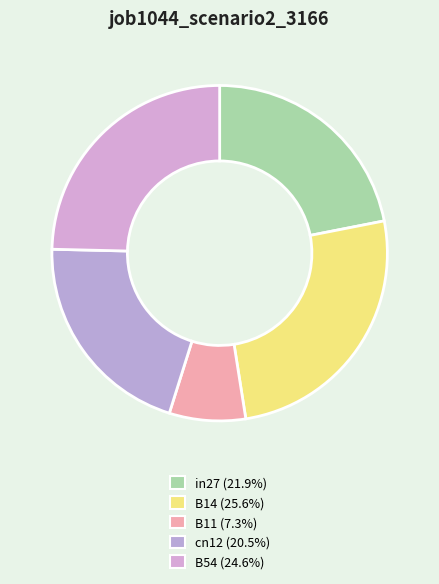

To the nearest percent, what is the combined percentage of B54 and in27?

47%